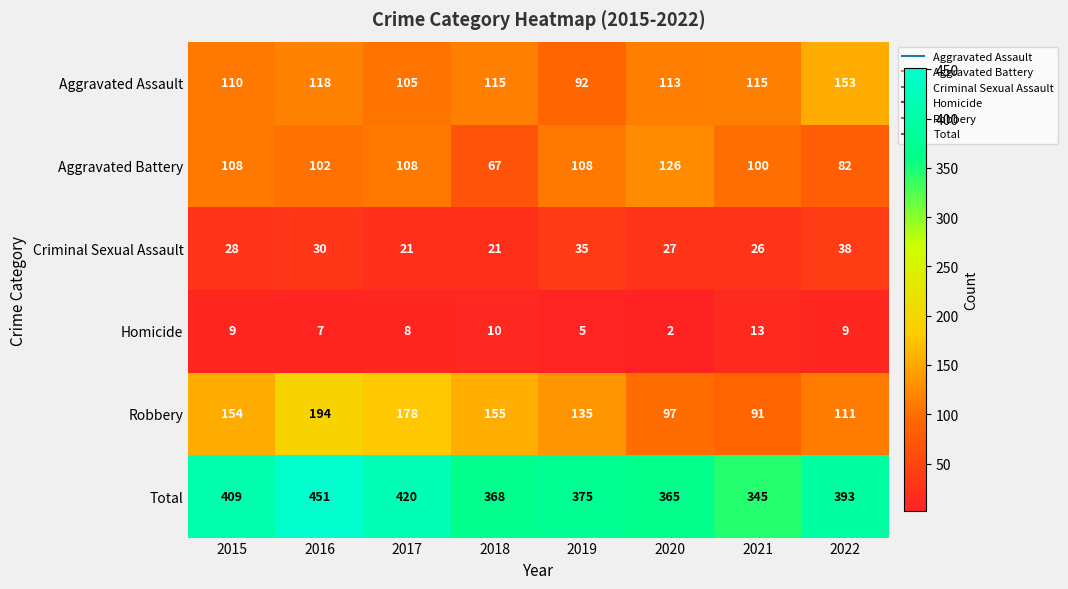

Is it true that Aggravated Battery equals 59 at 2021?

False